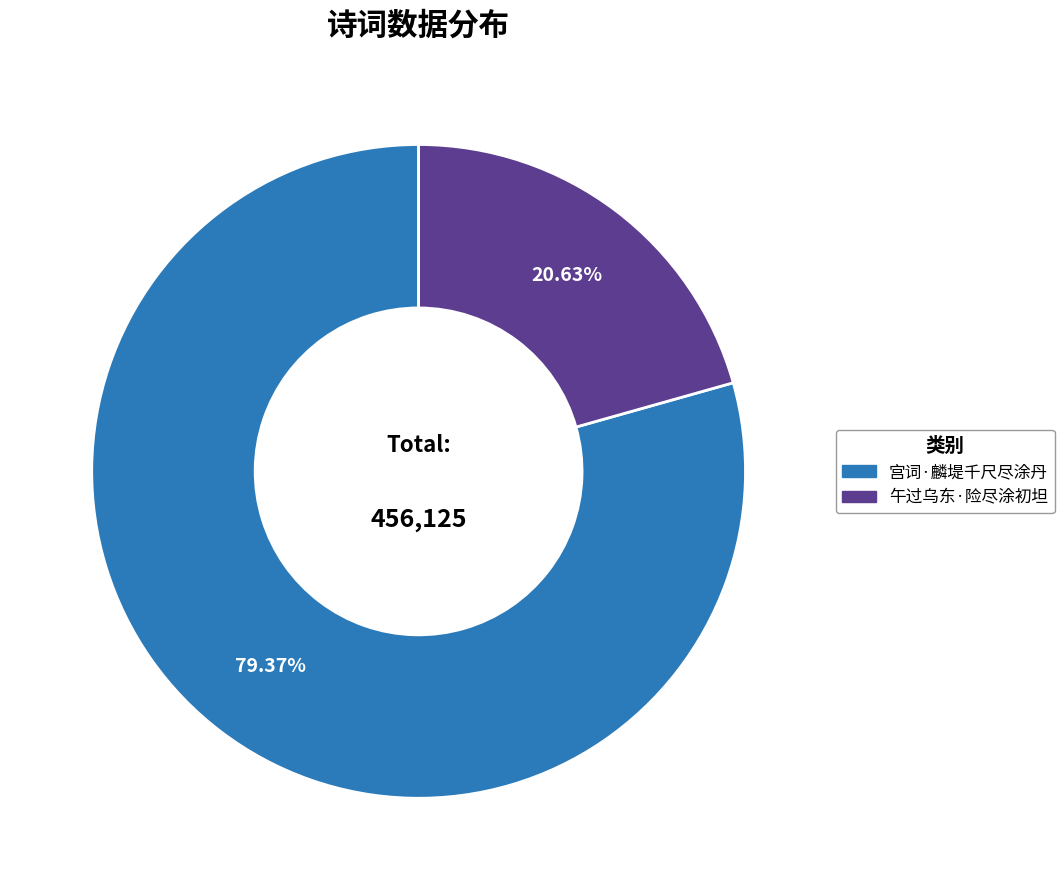

How many segments does this pie chart have?

2